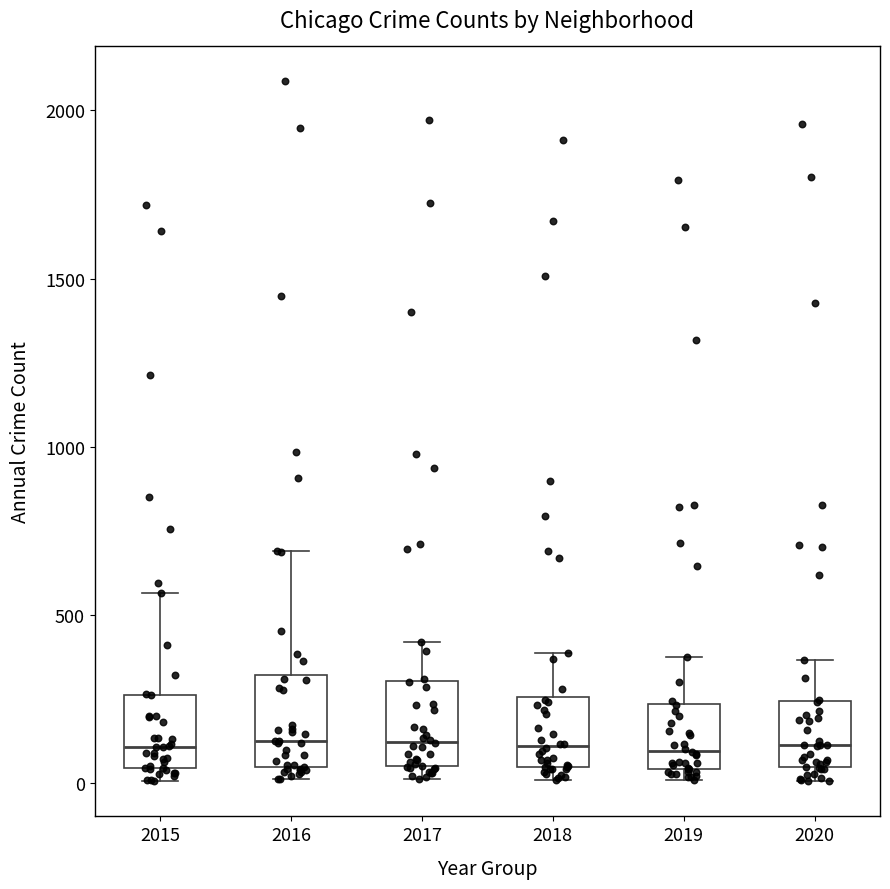

Reading left to right, read every box against the y-axis: the position of its median line, the range the box covers, and the ends of its whiskers. The values are not printed on the chart, so give them approximately, as read against the axis.

2015: median 100, box 50 to 250, whiskers 0 to 550
2016: median 150, box 50 to 300, whiskers 0 to 700
2017: median 100, box 50 to 300, whiskers 0 to 400
2018: median 100, box 50 to 250, whiskers 0 to 400
2019: median 100, box 50 to 250, whiskers 0 to 400
2020: median 100, box 50 to 250, whiskers 0 to 350